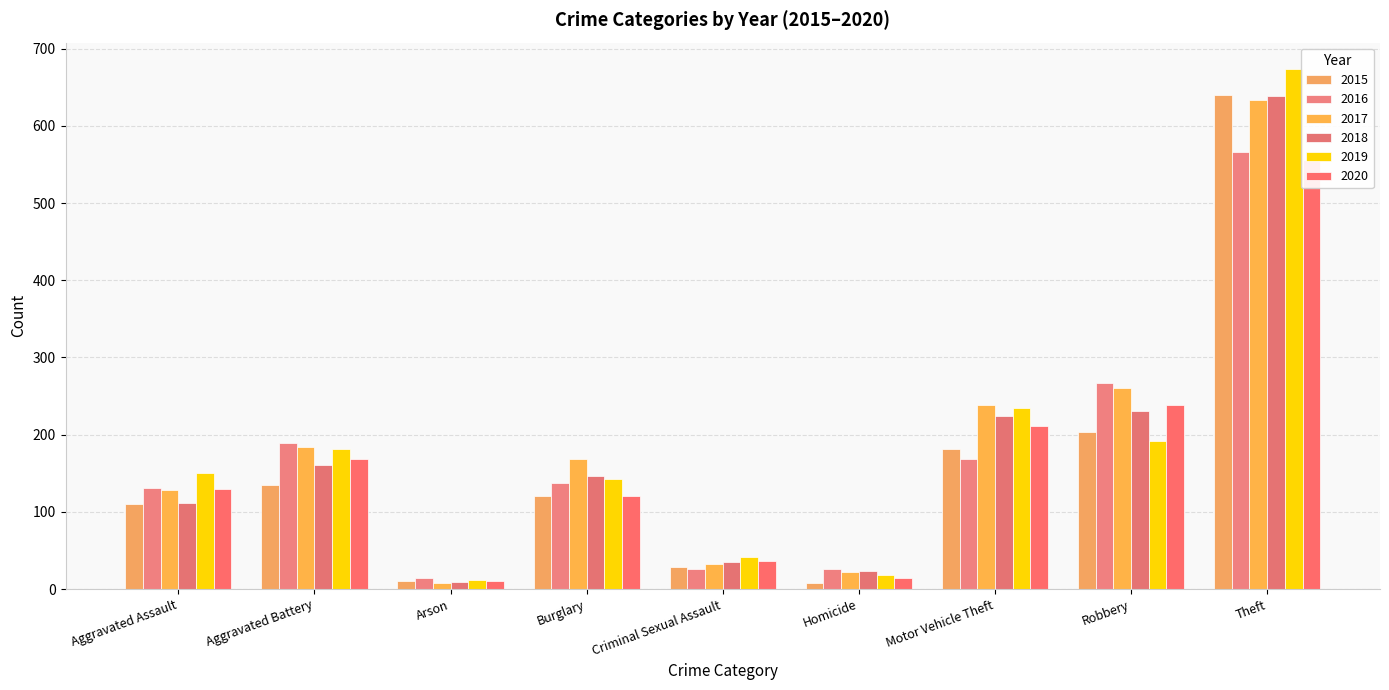

What is the label of the 7th bar from the left?

Motor Vehicle Theft